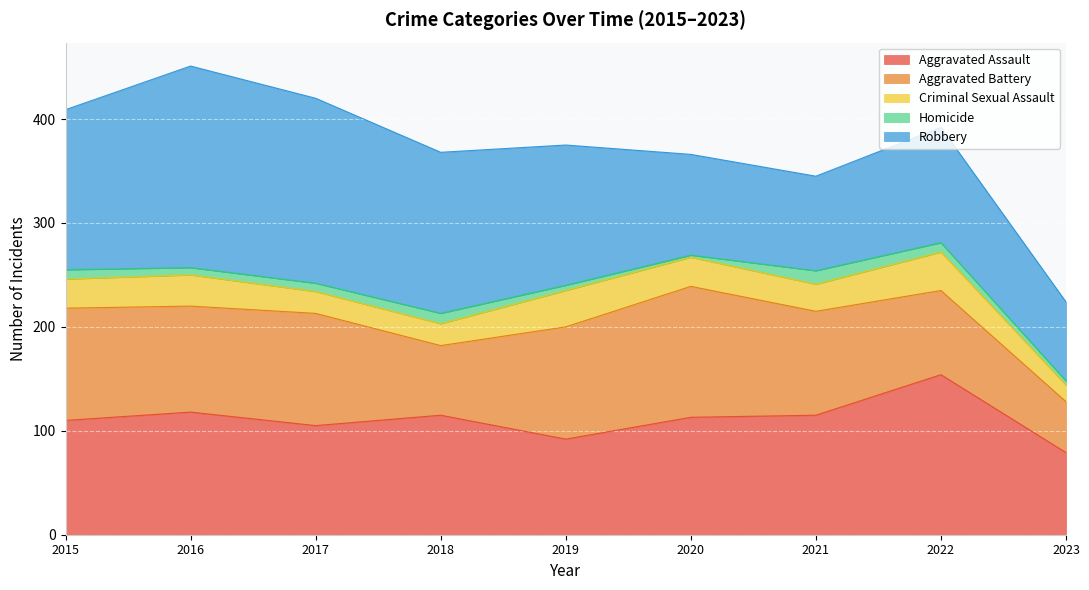

How many lines are shown in the chart?

5